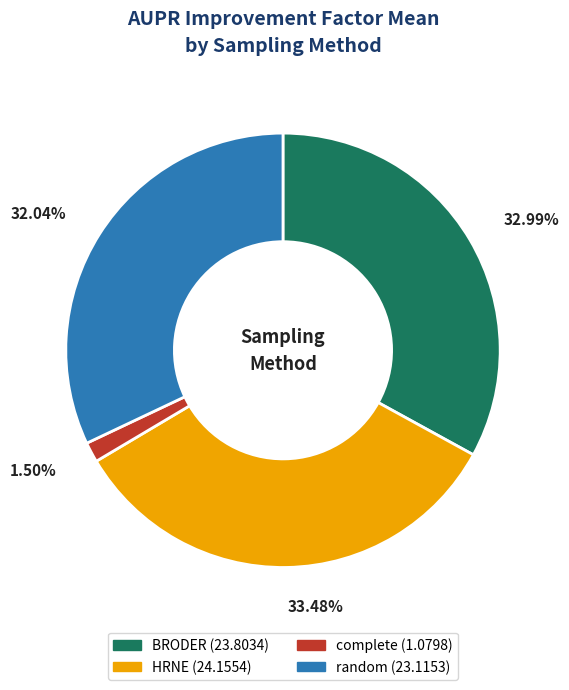

To the nearest percent, what percentage of the pie is BRODER?

33%